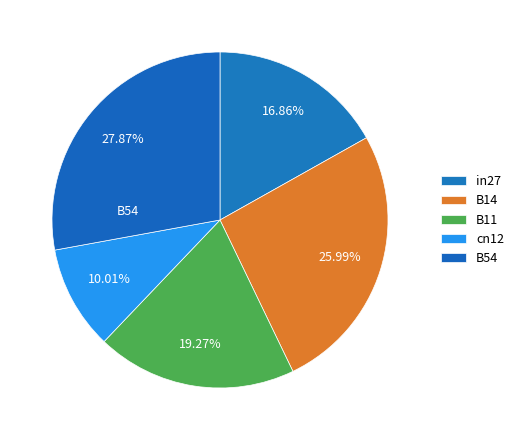

How much of the chart is everything except B14?

74.0%